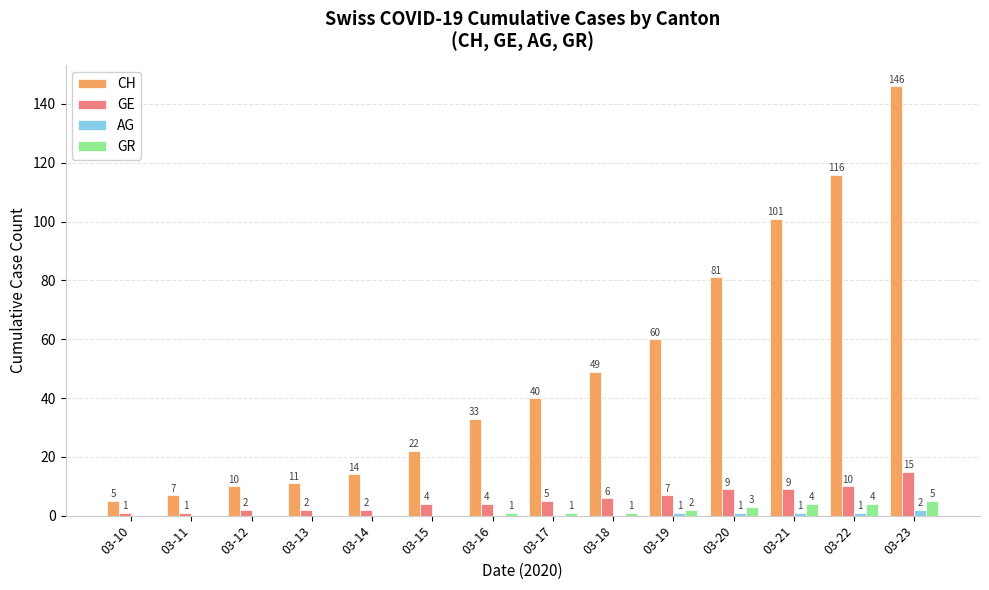

Reading left to right, extract all data points from this chart.

CH: 5	7	10	11	14	22	33	40	49	60	81	101	116	146
GE: 1	1	2	2	2	4	4	5	6	7	9	9	10	15
AG: 0	0	0	0	0	0	0	0	0	1	1	1	1	2
GR: 0	0	0	0	0	0	1	1	1	2	3	4	4	5